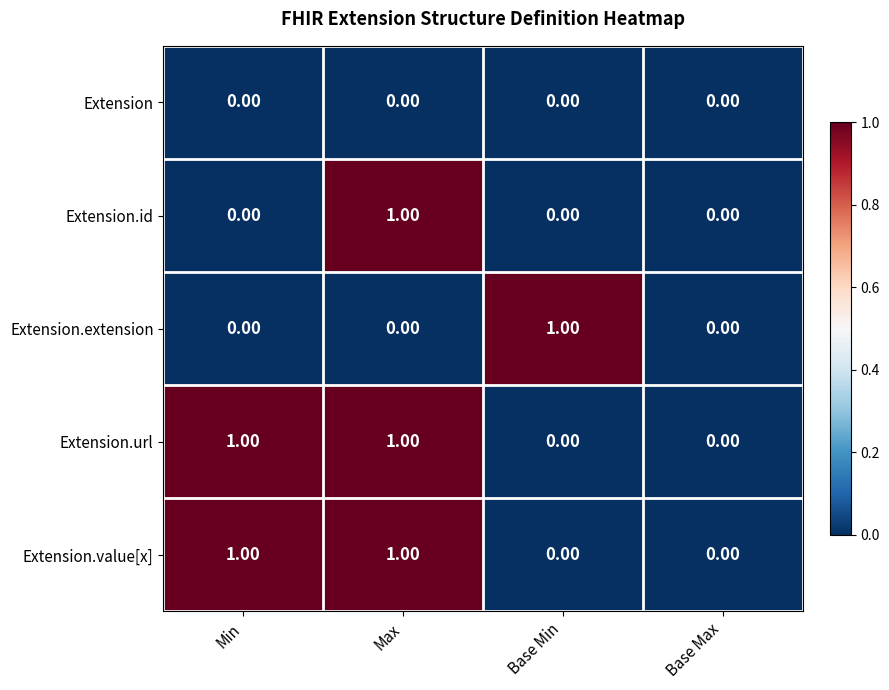

What is the total value across all series at Max?

3